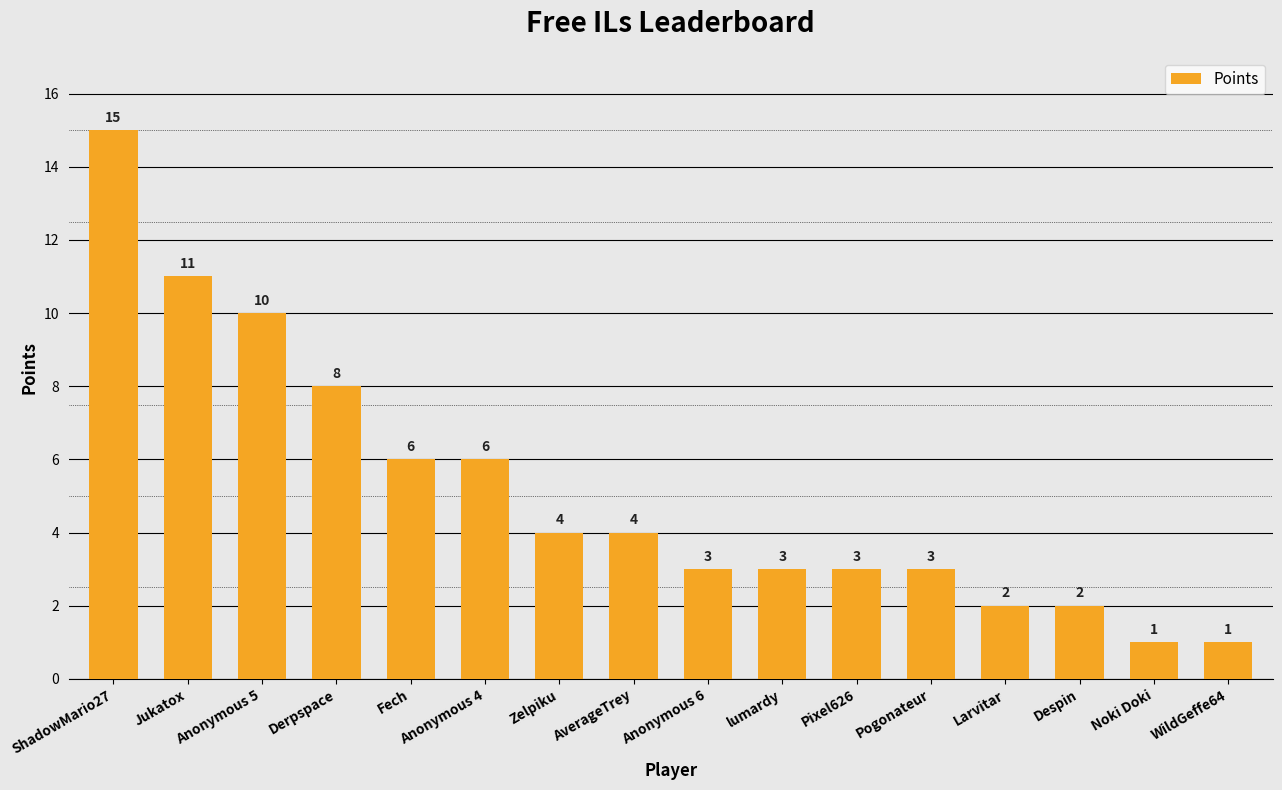

What is the sum of the values at Larvitar and Fech?

8